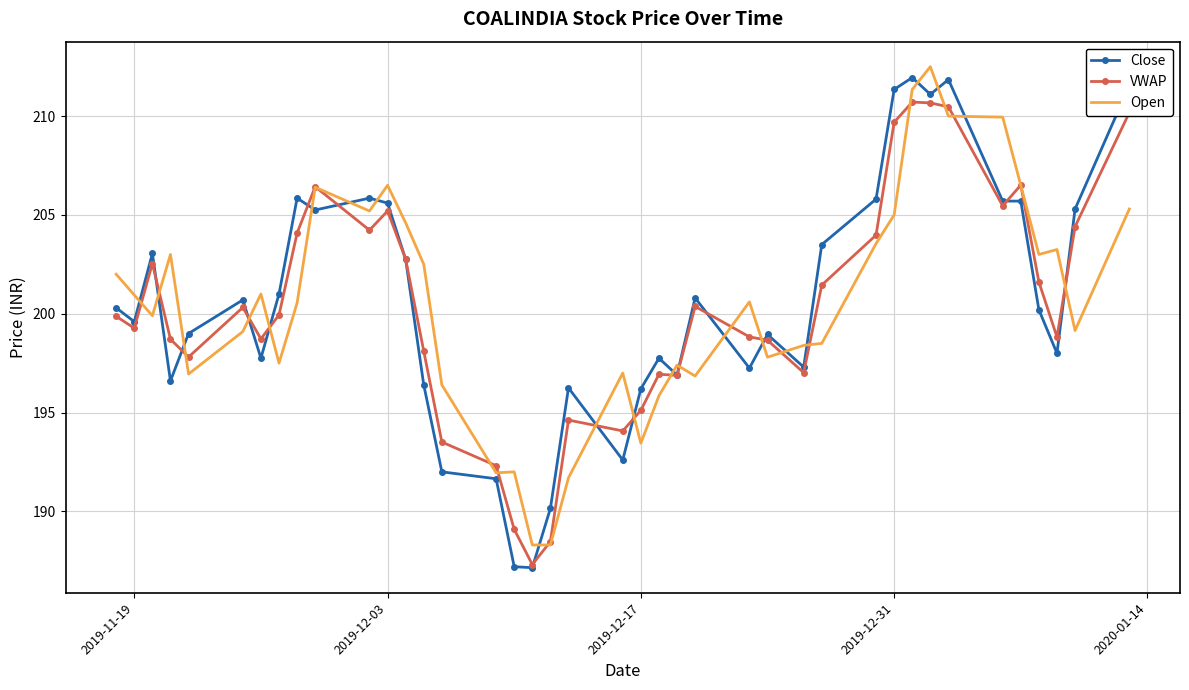

How many intersections are there between Open and Close?

21